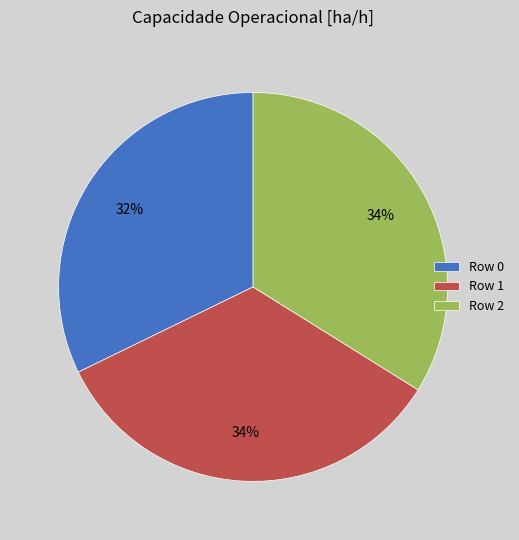

What percentage is the Row 2 slice, to the nearest percent?

34%